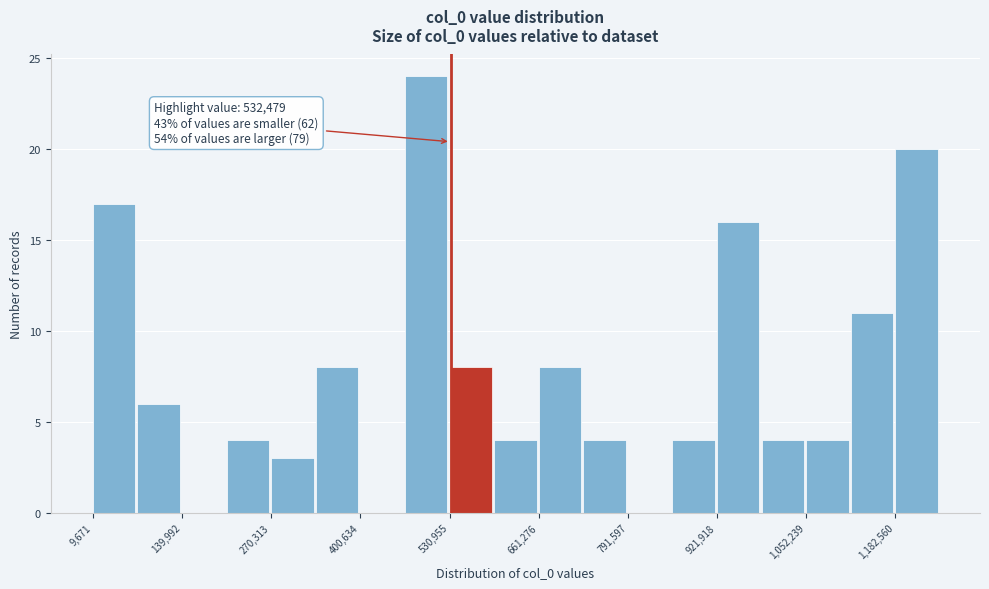

Around what value on the x-axis is the tallest bar? Give the approximate position of its centre, as read against the axis.

500000